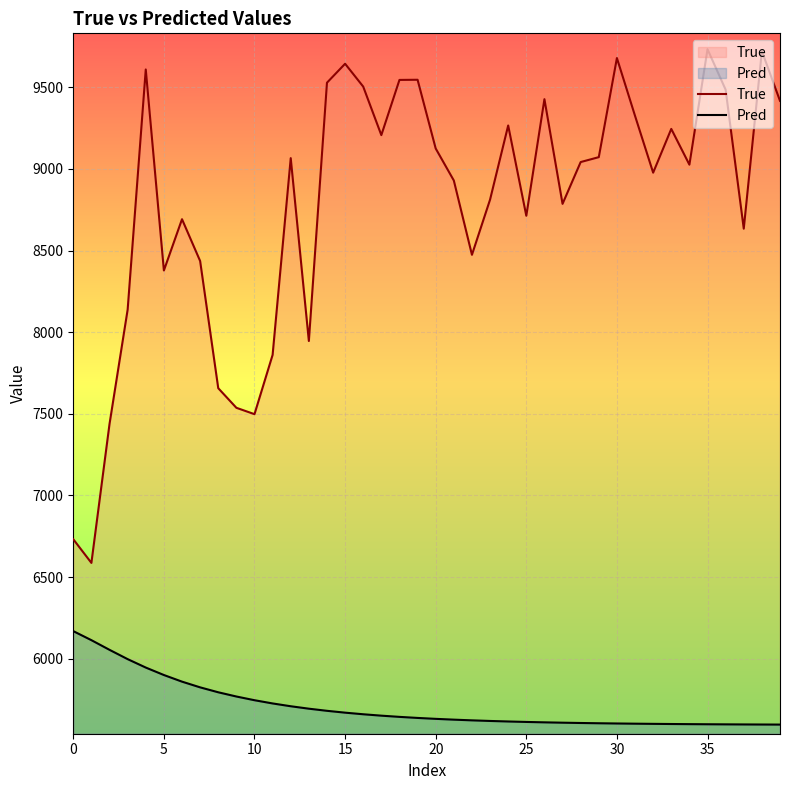

At how many categories does at least one series exceed 9339?

12